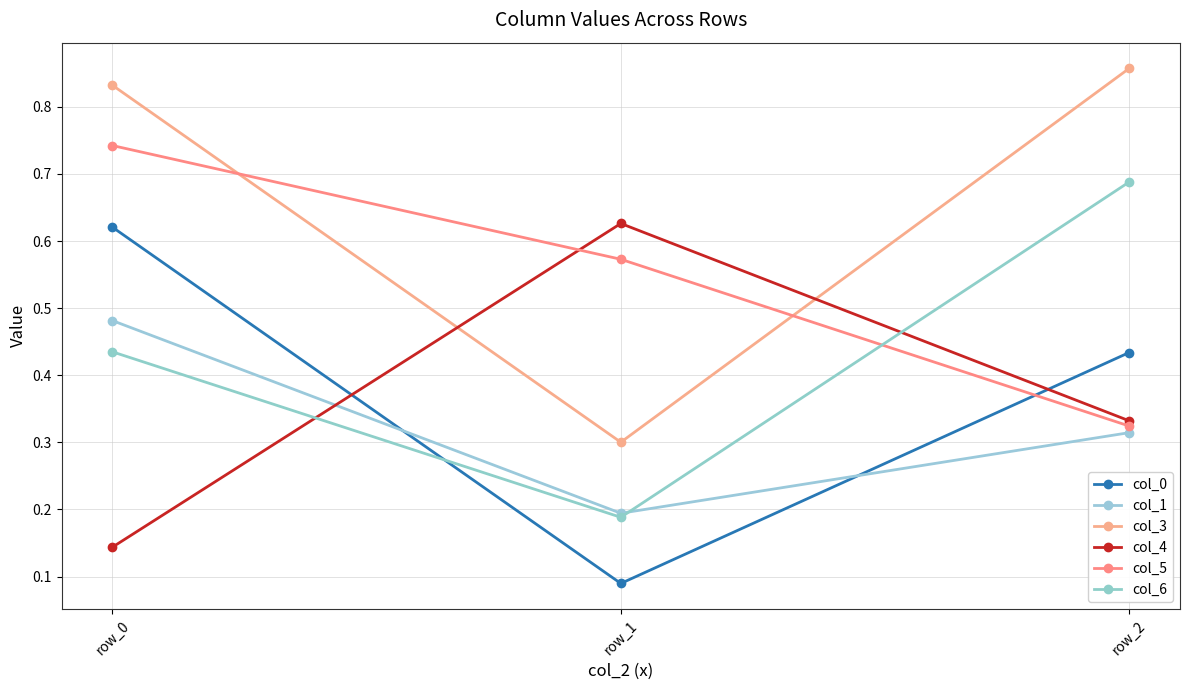

Where is col_6 nearest to the value 0?

row_1